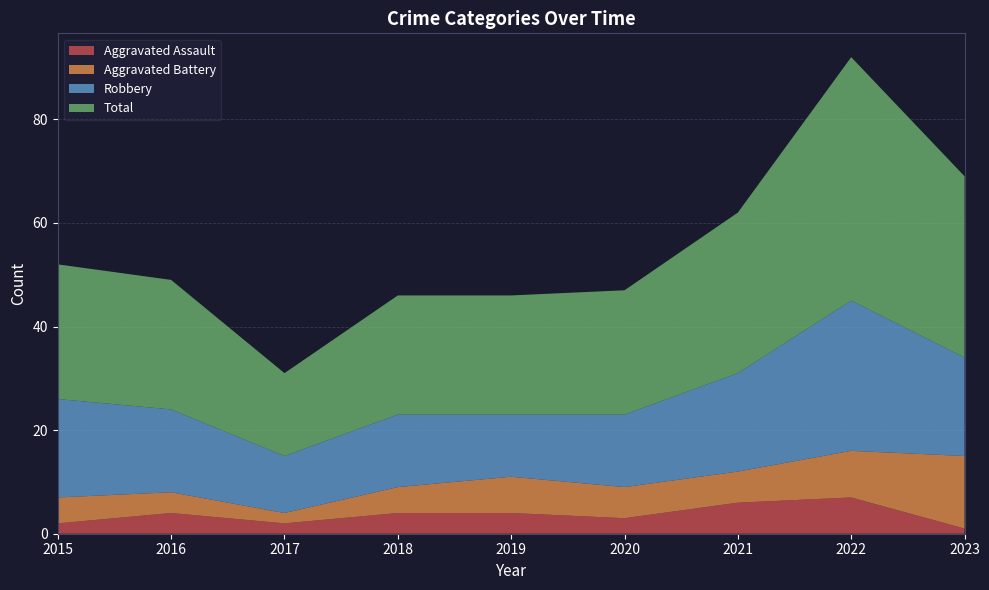

True or false: Total and Aggravated Battery intersect in this chart.

False